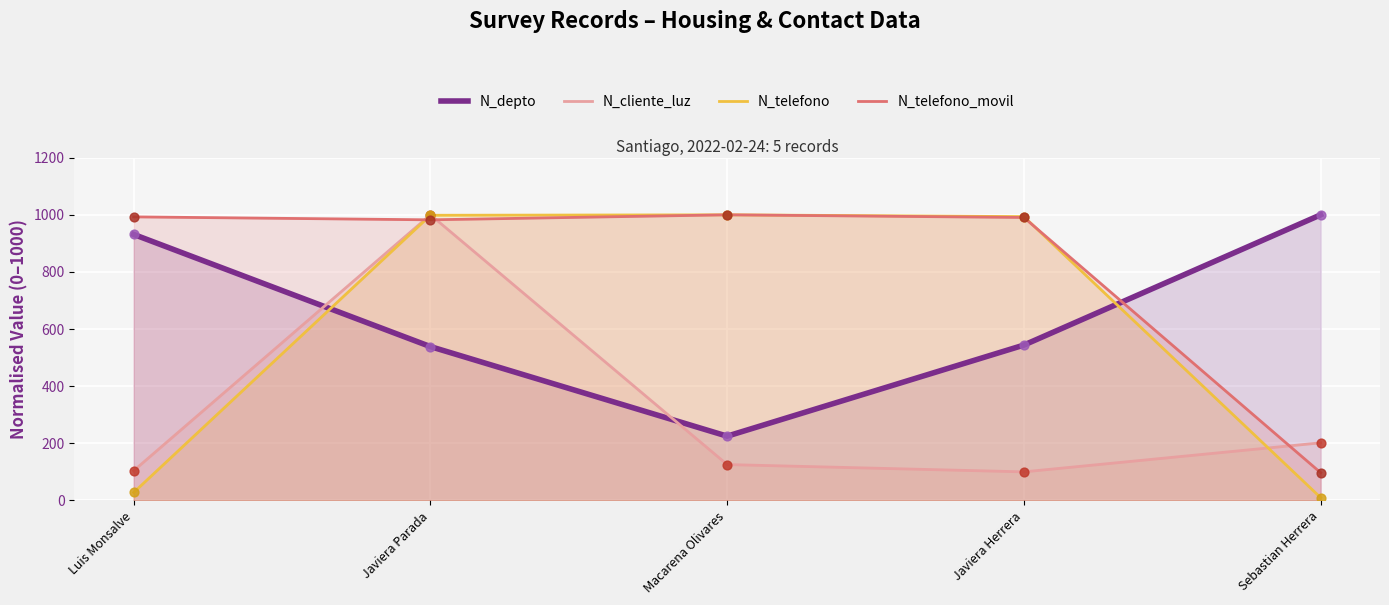

What is the total value across all series at Javiera Herrera?

2628.3